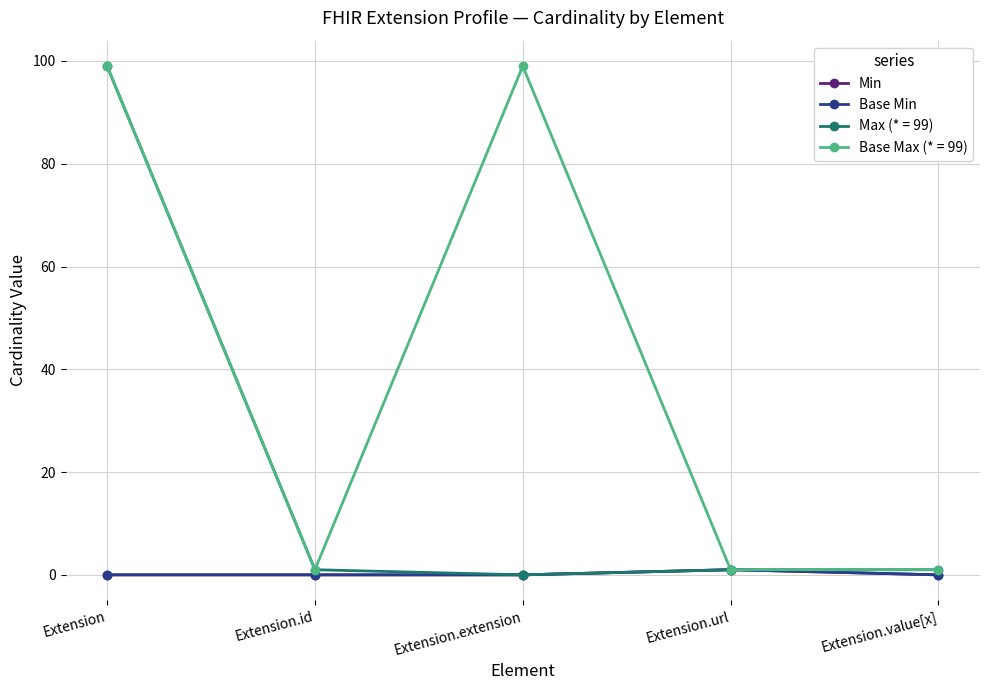

How many lines are shown in the chart?

4